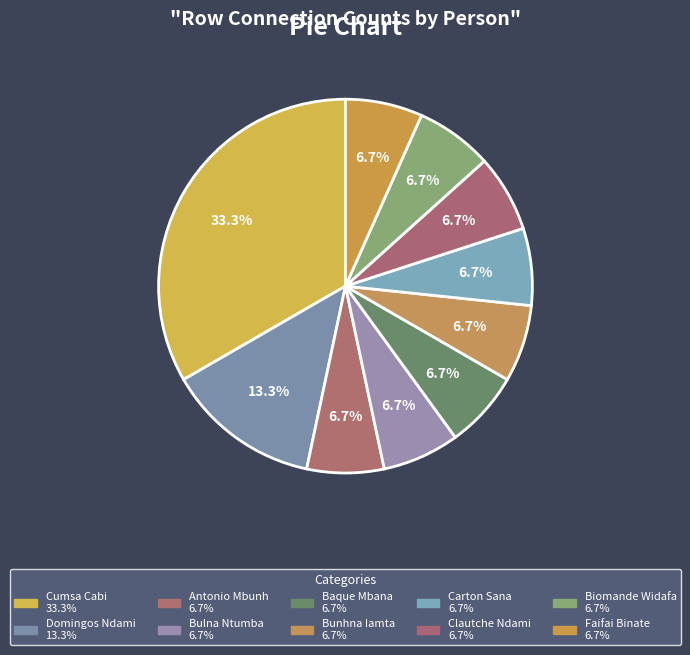

Is it true that Bulna Ntumba is 7% of the pie?

True